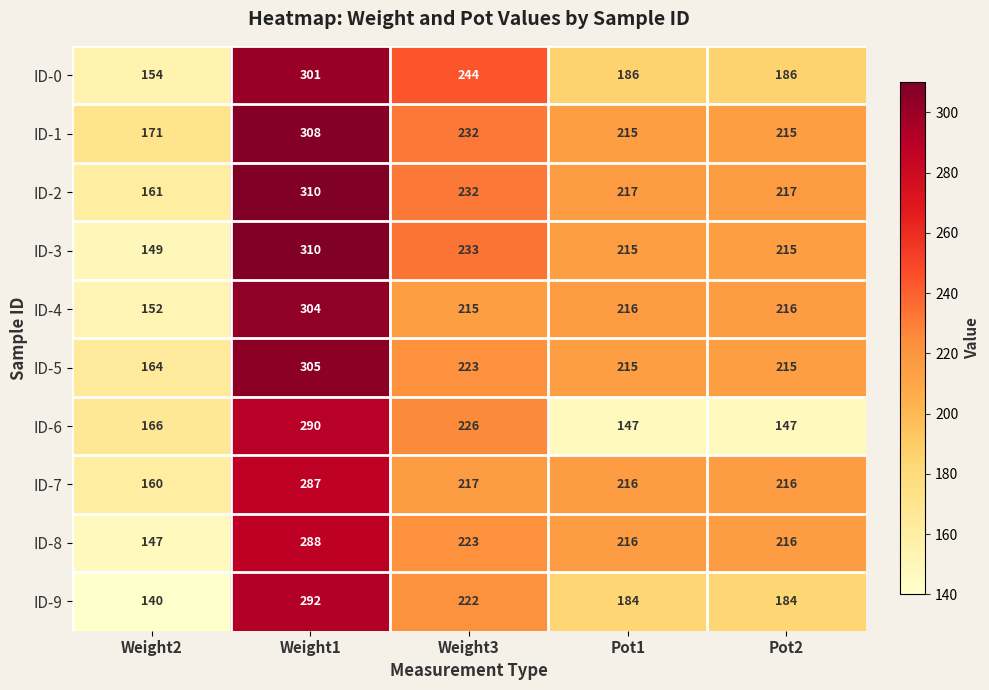

What value does the ID-0 series have at Weight1, to the nearest 5?

300